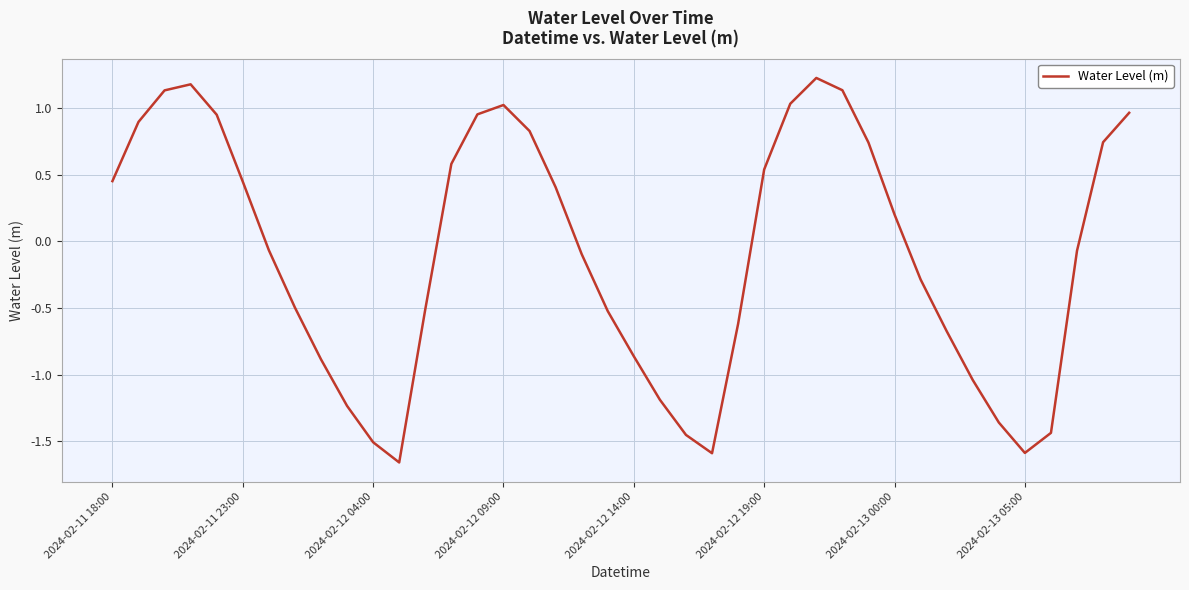

What is the greatest value displayed?

1.2